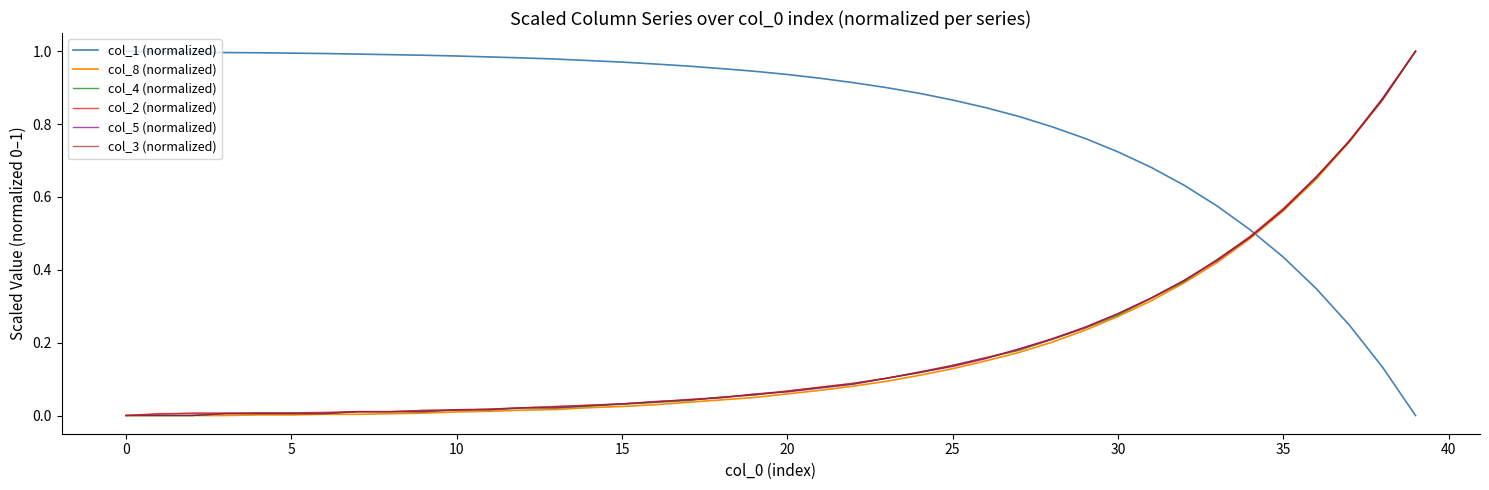

After their last crossing, which series has the higher values: col_4 (normalized) or col_1 (normalized)?

col_4 (normalized)